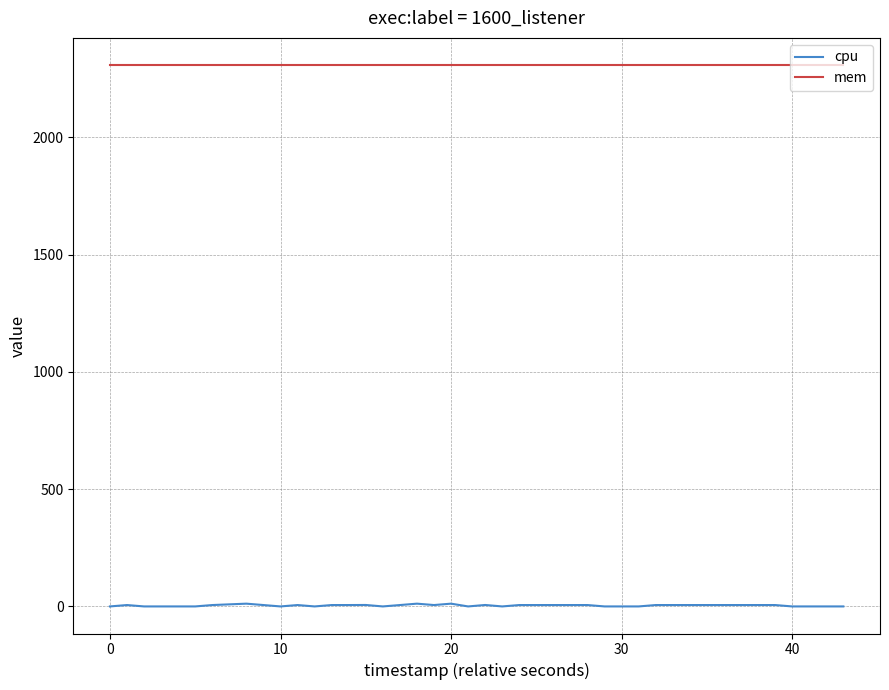

What is the greatest value displayed?

2308.0